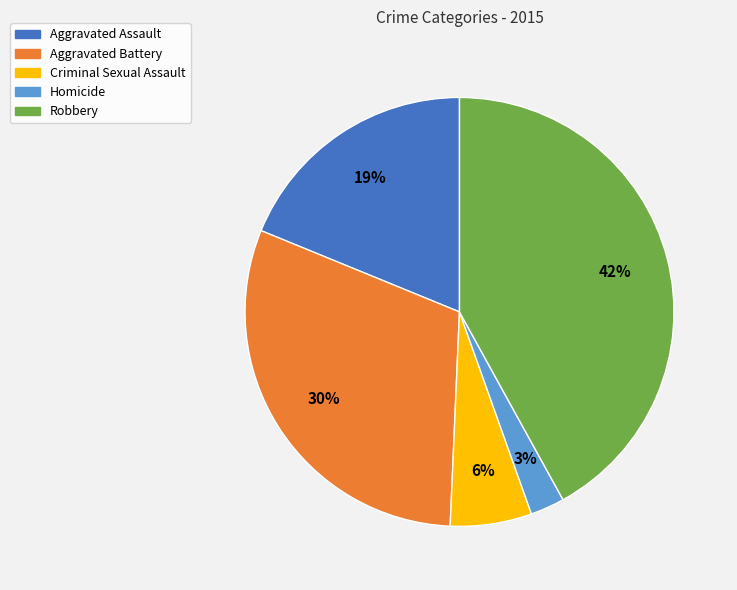

Is there any slice that represents more than half of the pie?

No